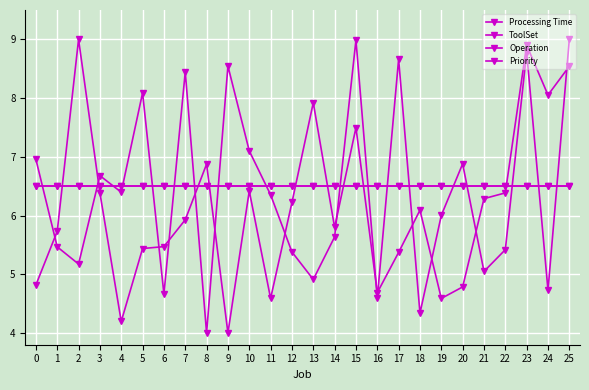

Between 7 and 17, which is larger?

7